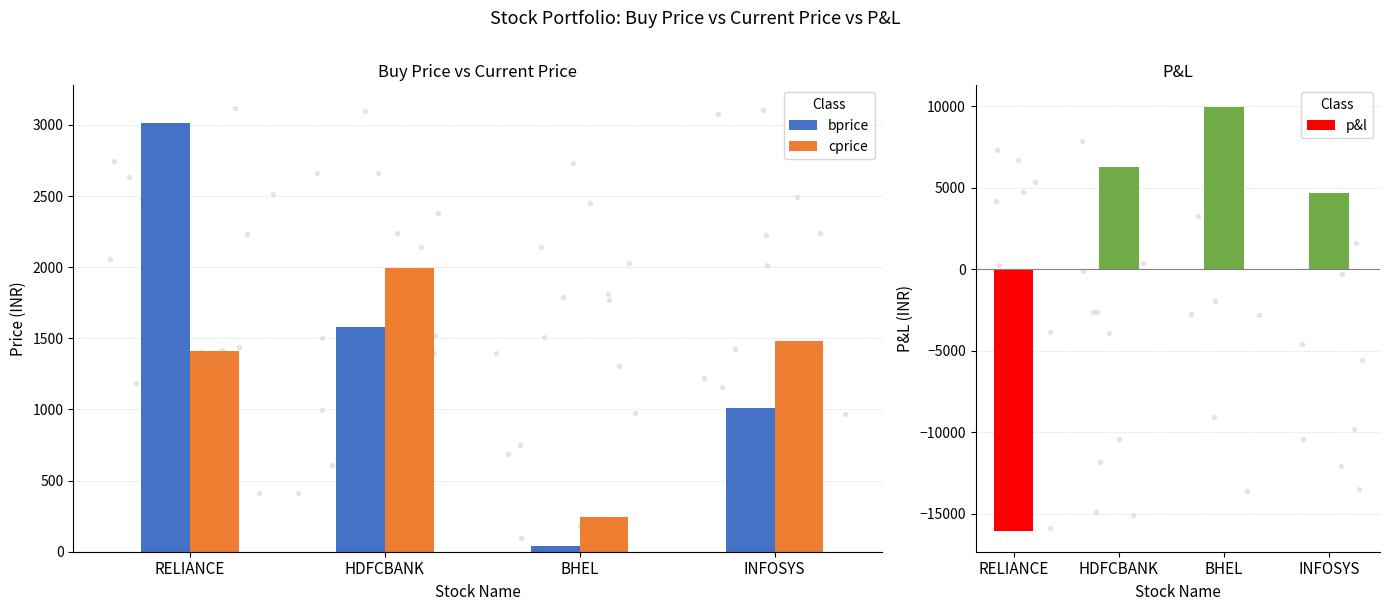

At how many categories does at least one series exceed -8426?

4